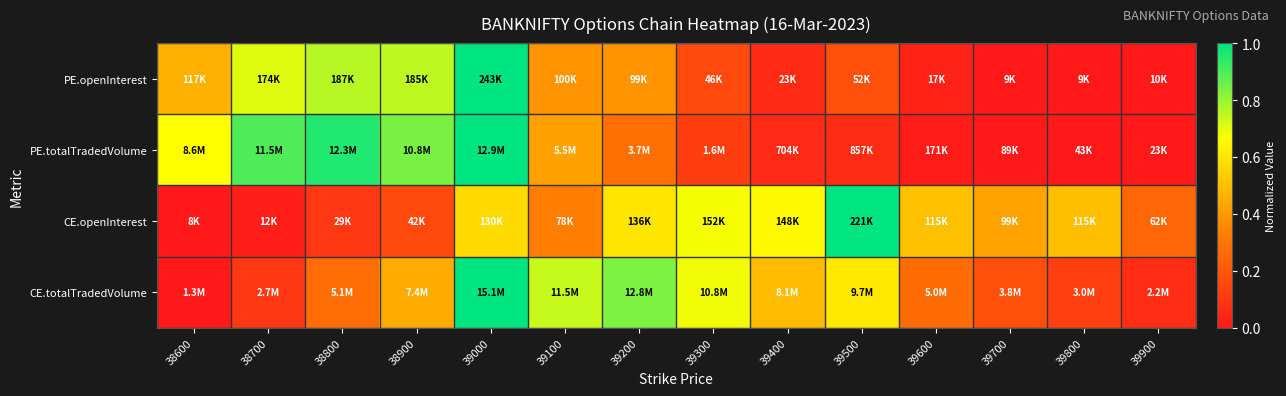

Rank the series at 38700 from lowest to highest value.

CE.openInterest, CE.totalTradedVolume, PE.openInterest, PE.totalTradedVolume